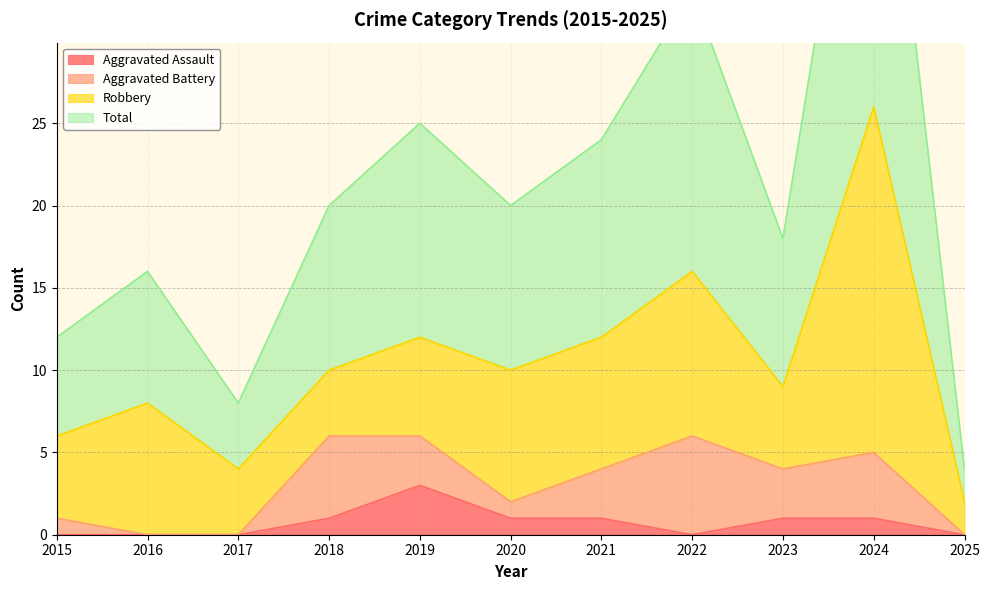

The Aggravated Assault series shows -1 at 2022. True or false?

False